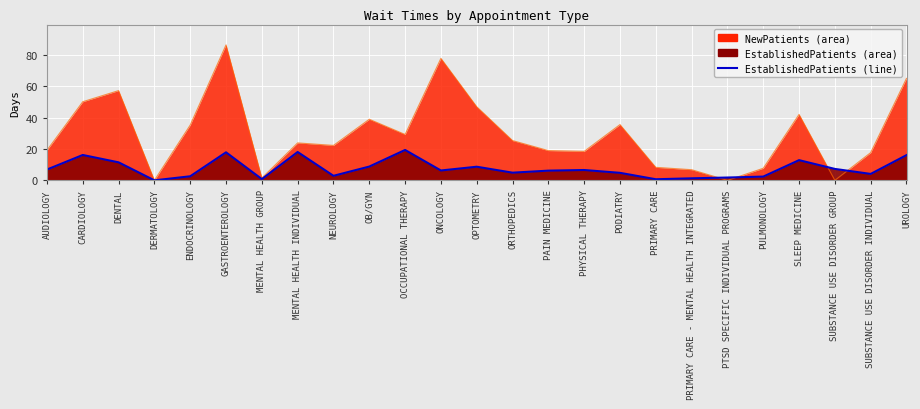

Reading left to right, what are all the values shown in this chart?

6.9	16.2	11.5	0.0	2.6	17.9	0.8	18.1	2.9	8.8	19.4	6.3	8.7	4.9	6.2	6.6	4.8	0.7	1.3	1.8	2.4	12.9	7.3	4.1	16.1